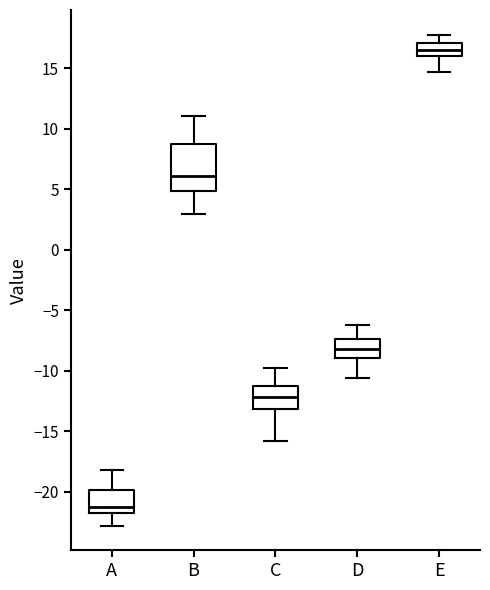

Where does the upper whisker of the box for B end on the y-axis? The values are not printed on the chart, so give them approximately, as read against the axis.

11.0